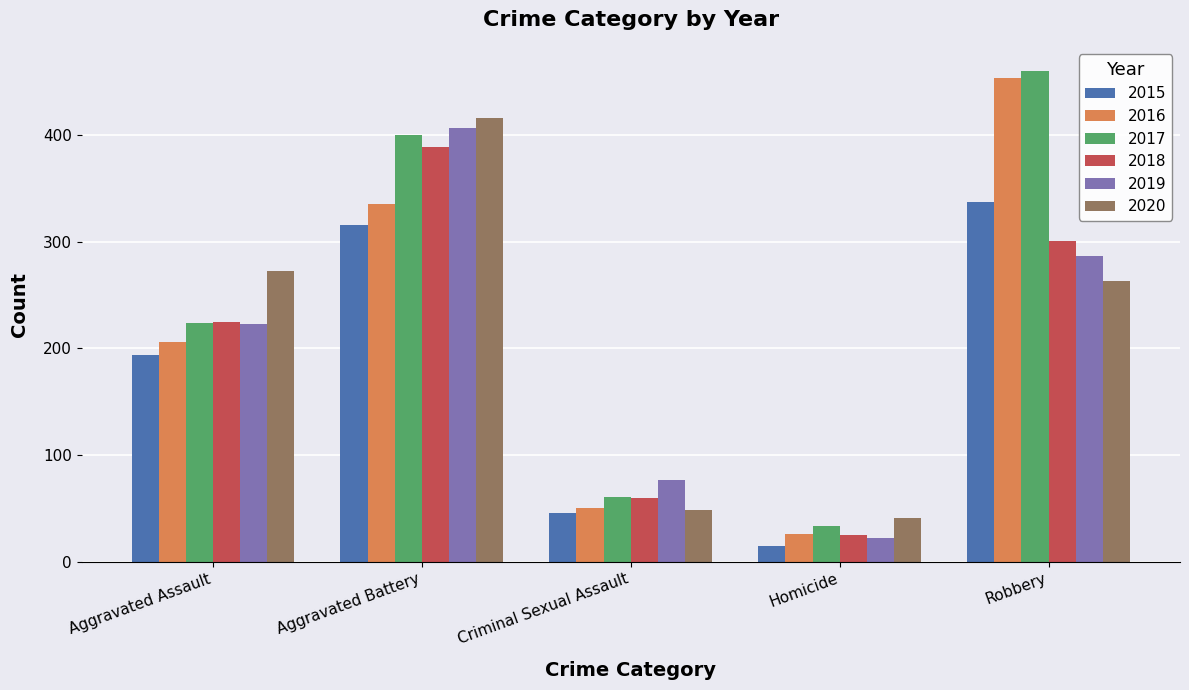

What is the total value across all series at Aggravated Battery?

2264